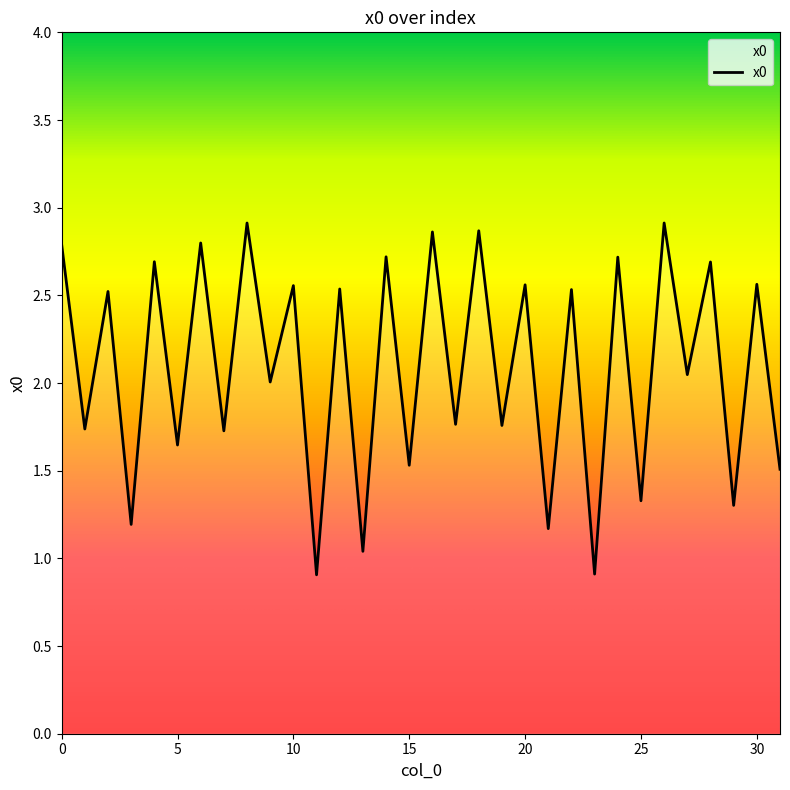

What is the sum of all values?

66.8